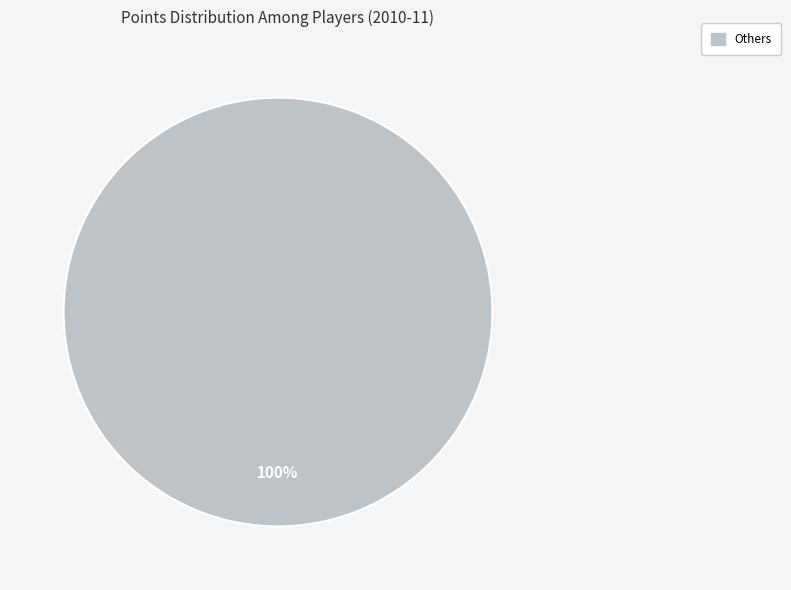

Is there a majority slice in this chart?

Yes